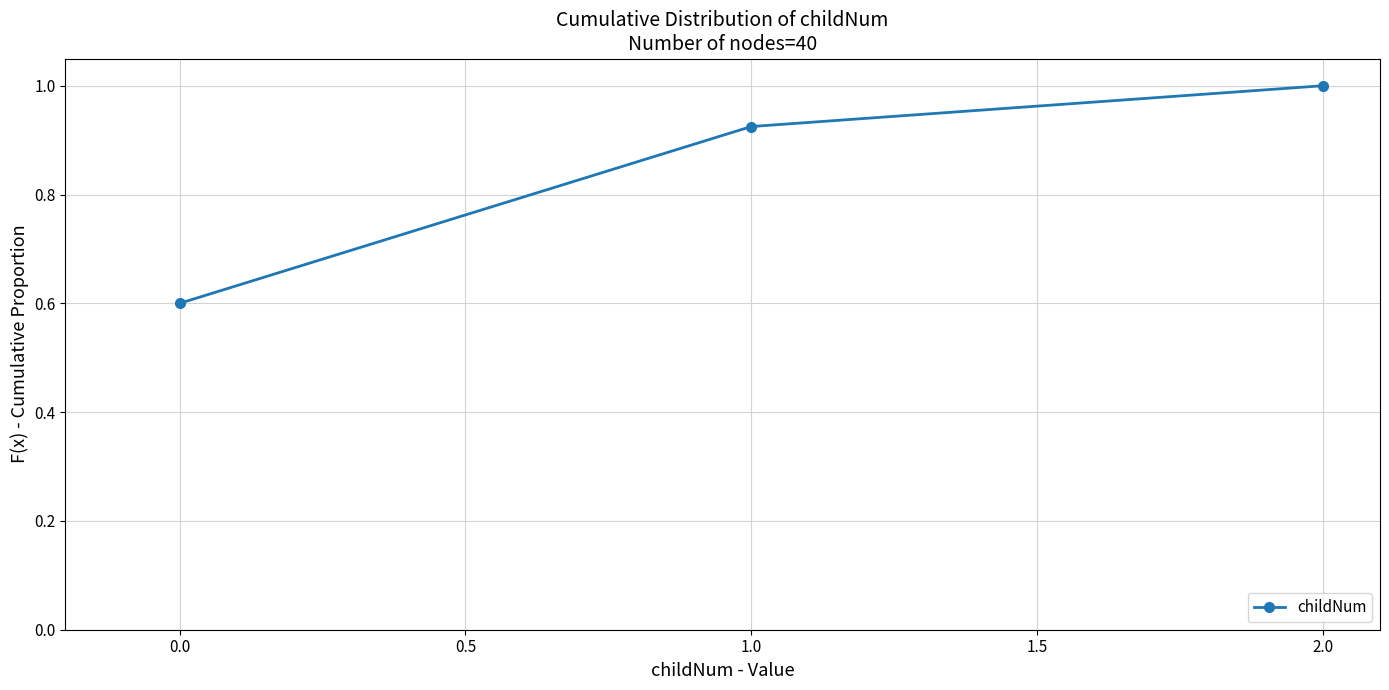

True or false: the data shows 0.2 at 1.0.

False